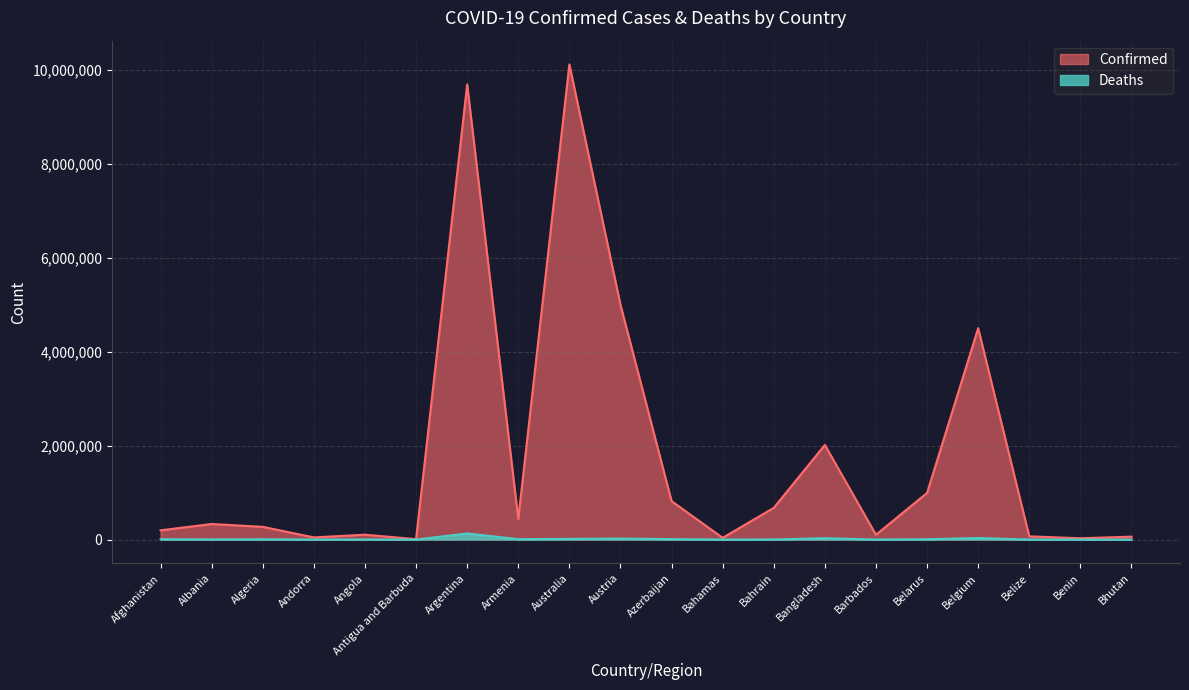

What is the greatest value displayed?

10124671